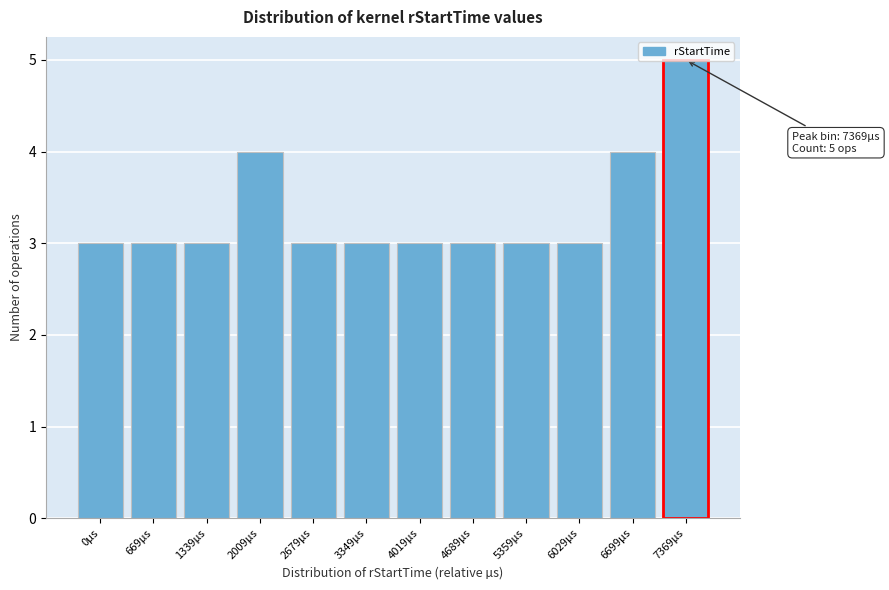

What is the smallest value displayed?

3